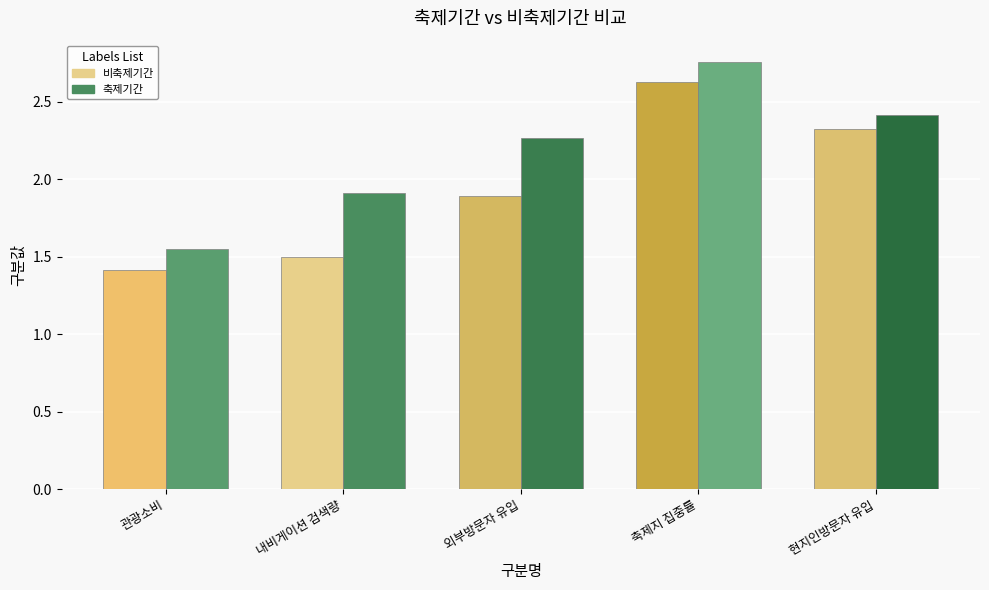

Which category has the lowest value in the 비축제기간 series?

관광소비